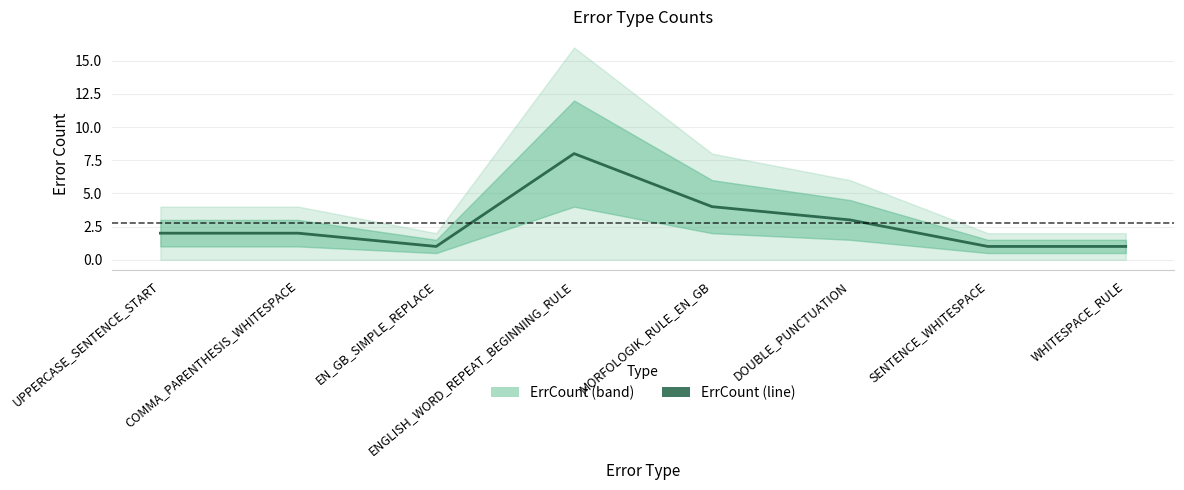

Which label corresponds to the largest value in the chart?

ENGLISH_WORD_REPEAT_BEGINNING_RULE